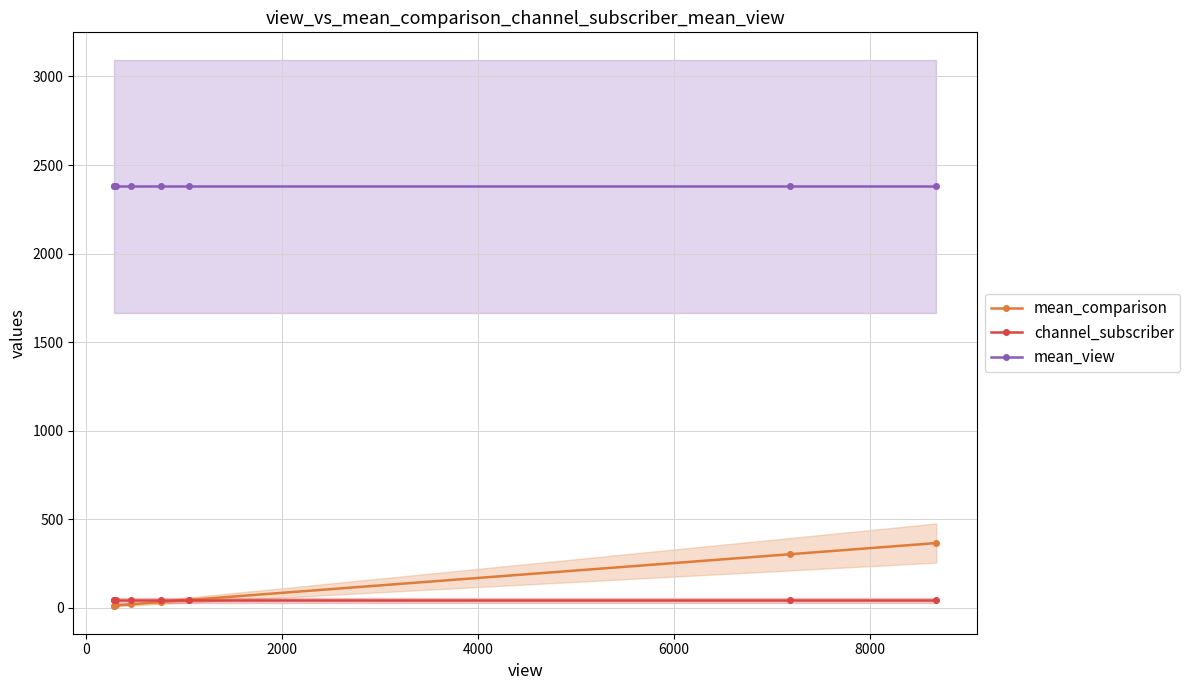

Reading left to right, list all the values displayed in this chart.

mean_comparison: 12	12	13	19	32	44	302	365
channel_subscriber: 41	41	41	41	41	41	41	41
mean_view: 2380	2380	2380	2380	2380	2380	2380	2380